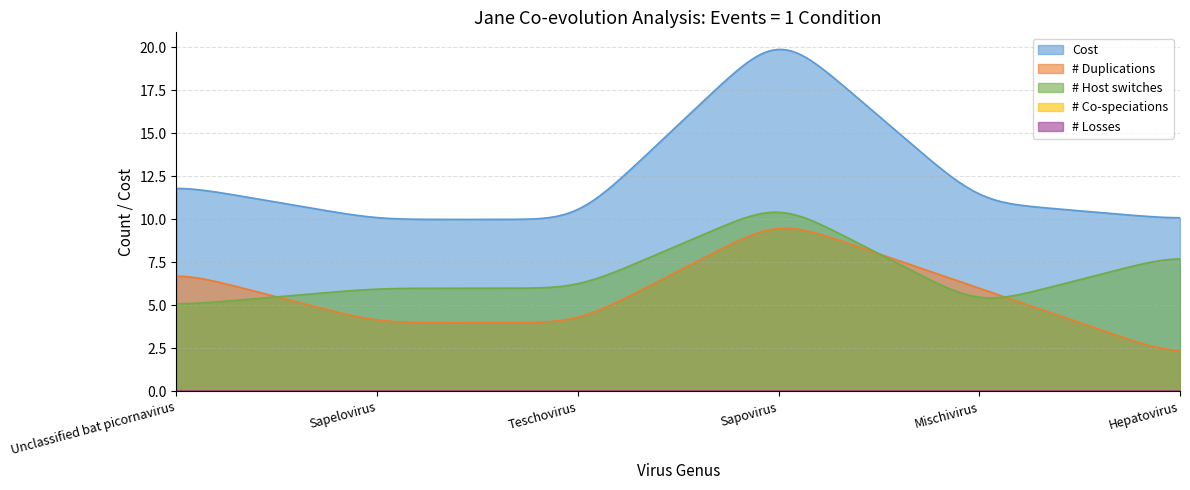

Read the # Host switches value at Teschovirus.

6